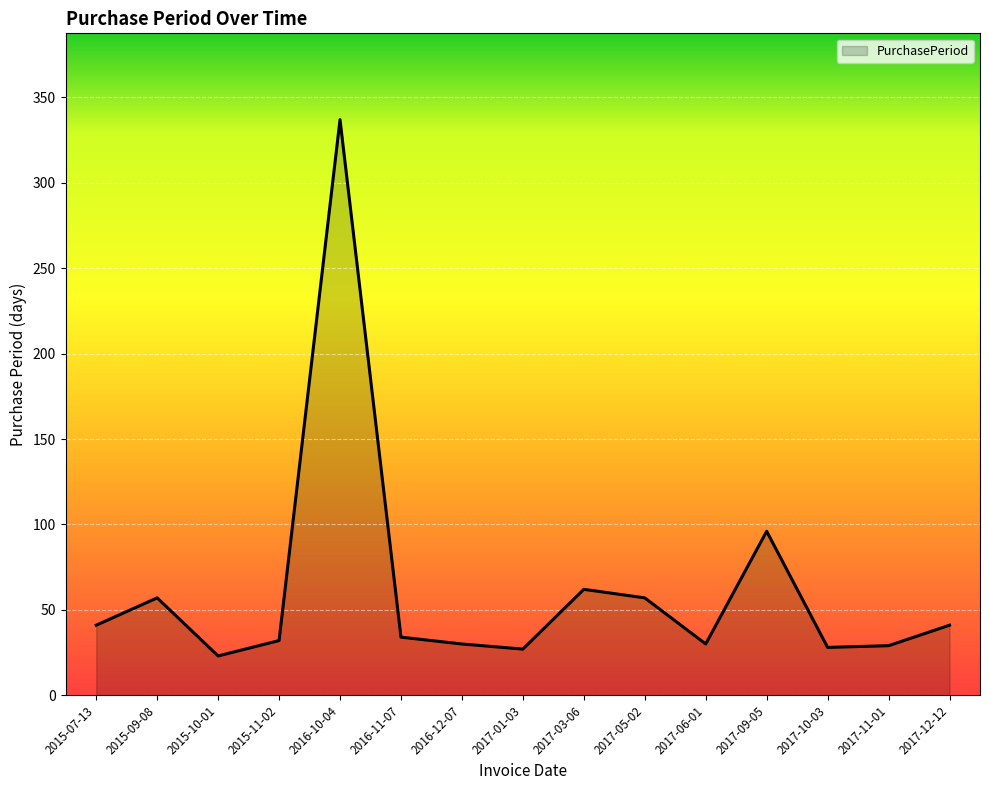

What position from the right is 2015-10-01?

13